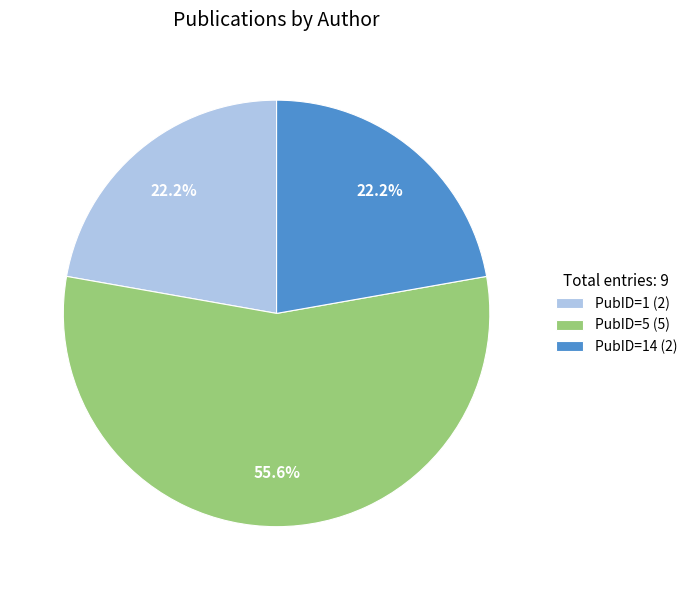

What is the total percentage of PubID=5 (5) and PubID=1 (2)?

77.8%